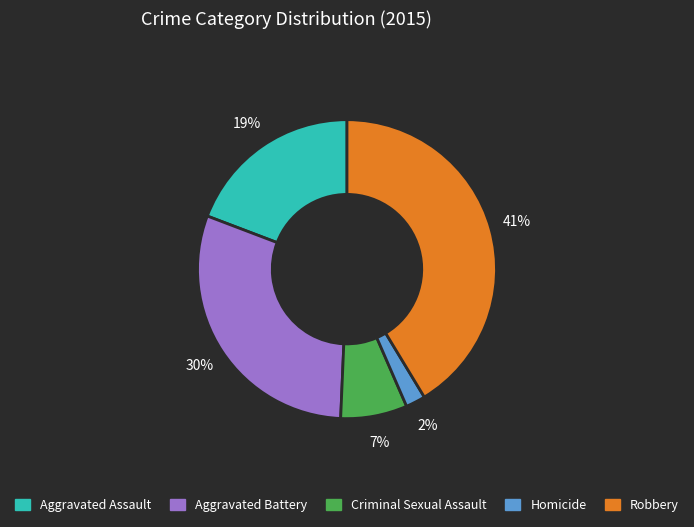

To the nearest percent, what is the difference between the Aggravated Assault and Homicide slice percentages?

17%